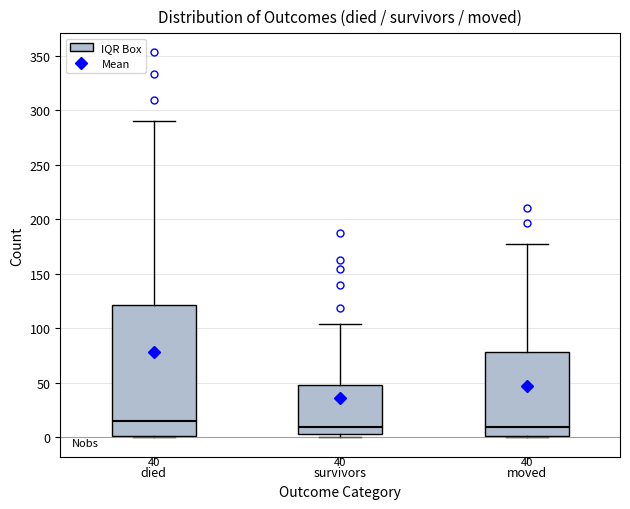

Which box is the tallest, from its lower edge to its upper edge?

died